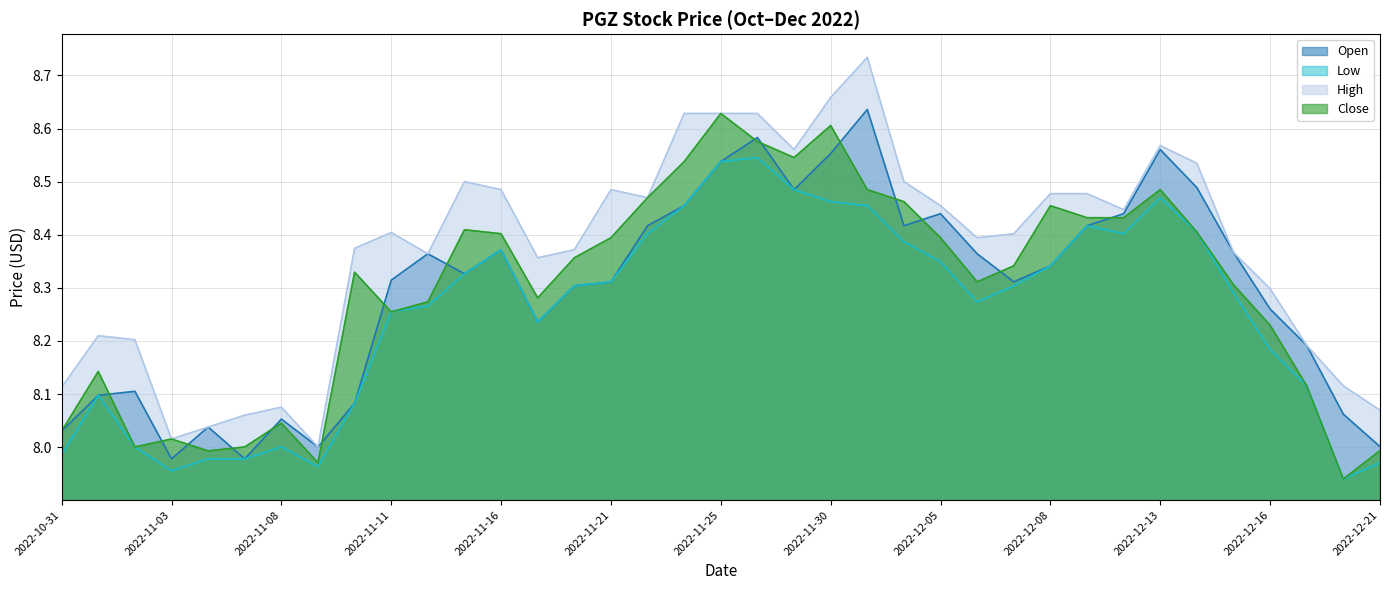

True or false: High has more than 0 interior local peaks.

True